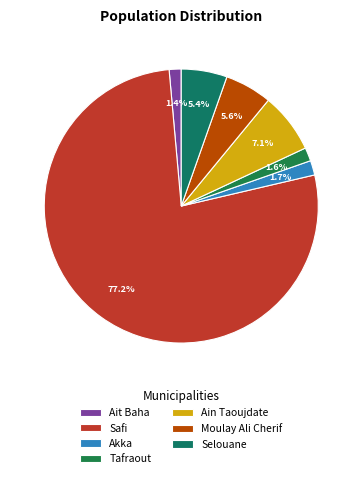

Combined, do Ain Taoujdate and Akka account for over 50%?

No